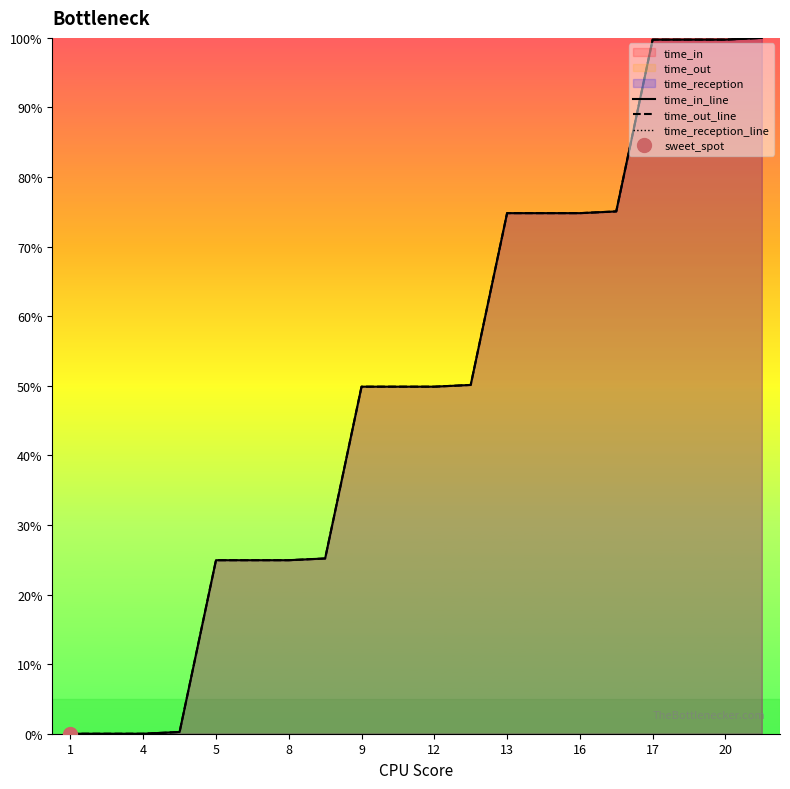

Is it true that time_out_line equals 25.1 at 11?

False